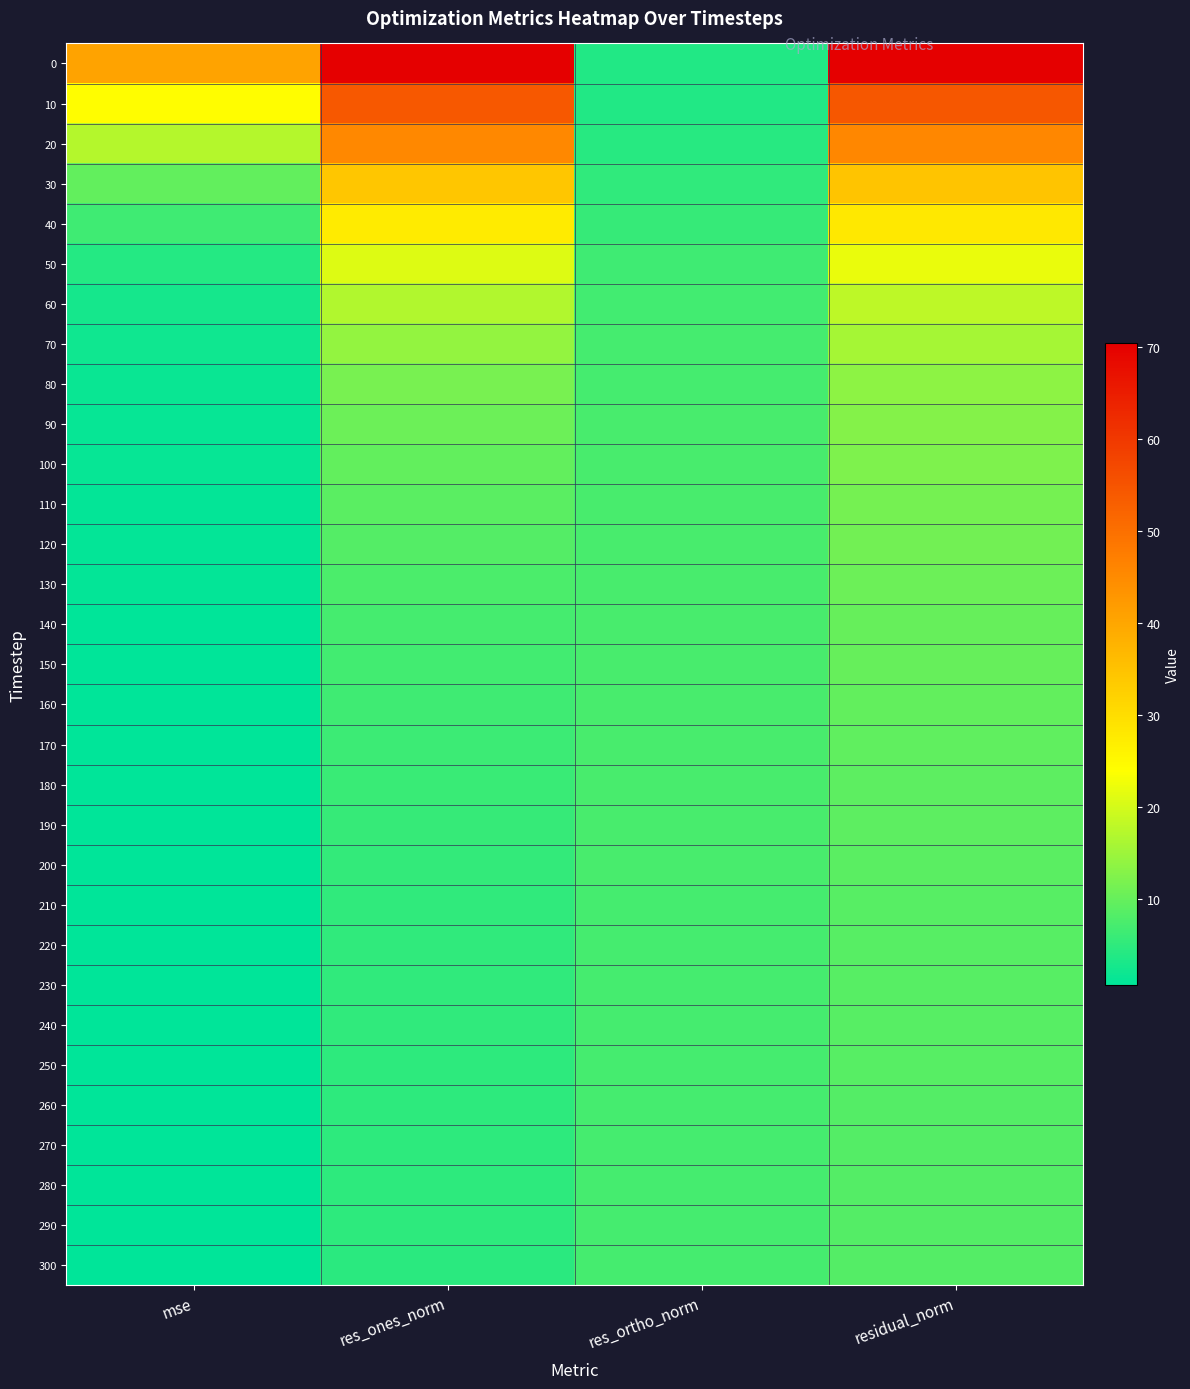

At how many categories does at least one series exceed 9?

3